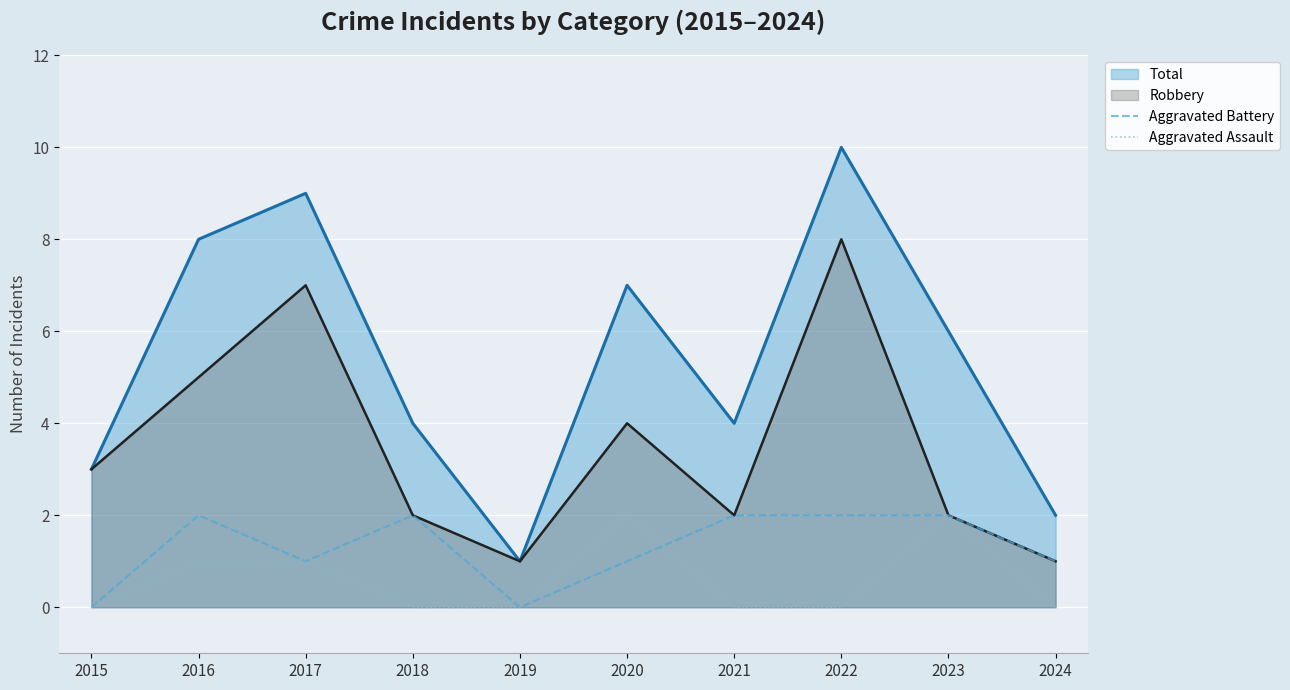

How many lines are shown in the chart?

4